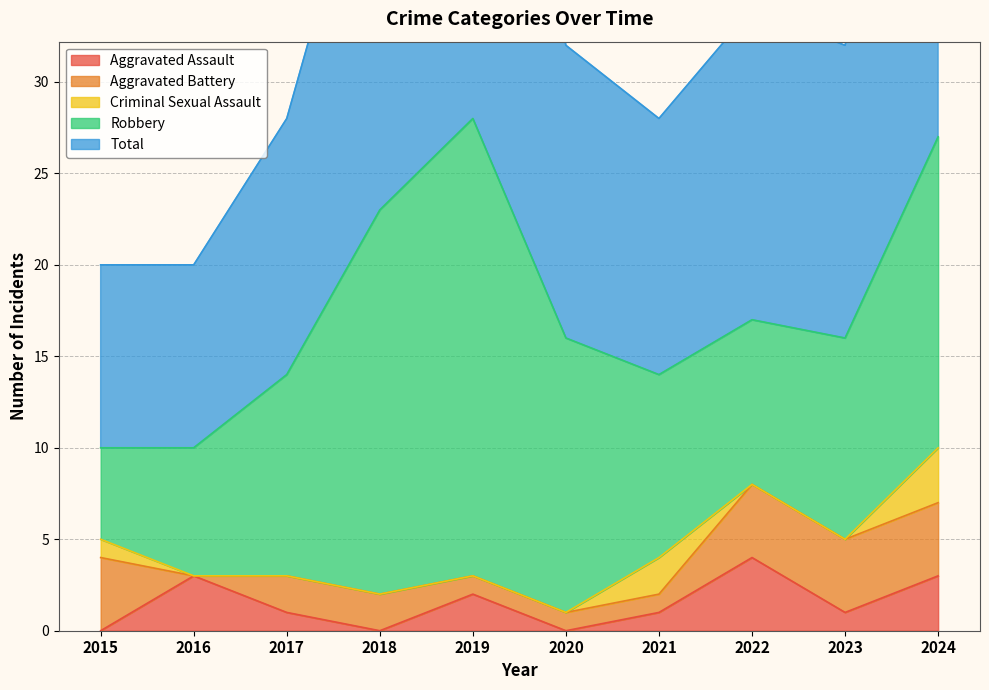

Reading left to right, transcribe all the data shown in this chart.

Aggravated Assault: 2015=0	2016=3	2017=1	2018=0	2019=2	2020=0	2021=1	2022=4	2023=1	2024=3
Aggravated Battery: 2015=4	2016=0	2017=2	2018=2	2019=1	2020=1	2021=1	2022=4	2023=4	2024=4
Criminal Sexual Assault: 2015=1	2016=0	2017=0	2018=0	2019=0	2020=0	2021=2	2022=0	2023=0	2024=3
Robbery: 2015=5	2016=7	2017=11	2018=21	2019=25	2020=15	2021=10	2022=9	2023=11	2024=17
Total: 2015=10	2016=10	2017=14	2018=23	2019=28	2020=16	2021=14	2022=17	2023=16	2024=27